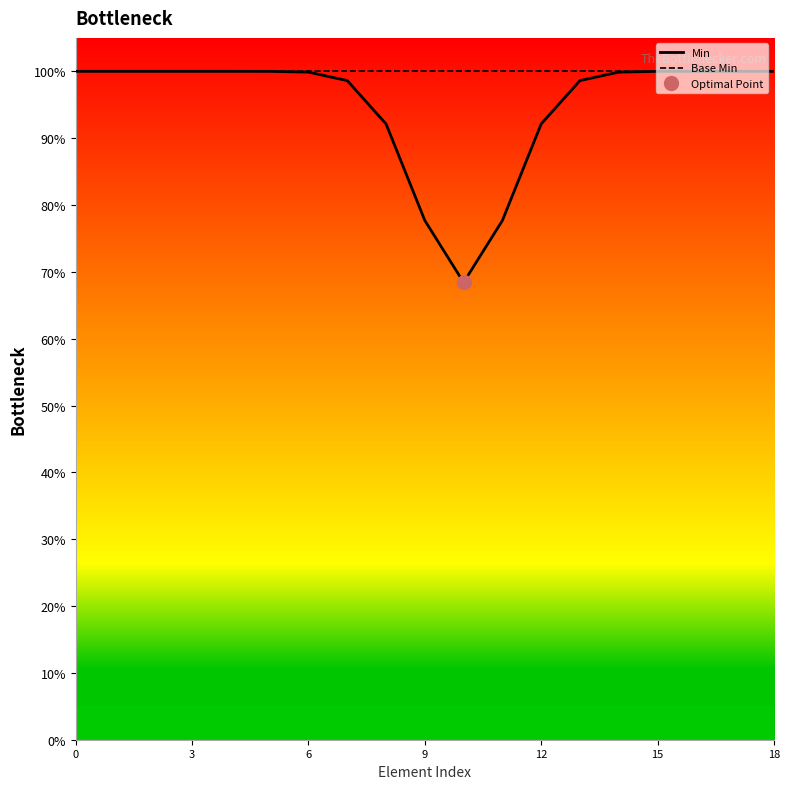

Reading left to right, list all the values displayed in this chart.

Min: 1.0	1.0	1.0	1.0	1.0	1.0	1.0	1.0	0.9	0.8	0.7	0.8	0.9	1.0	1.0	1.0	1.0	1.0	1.0
Base Min: 1.0	1.0	1.0	1.0	1.0	1.0	1.0	1.0	1.0	1.0	1.0	1.0	1.0	1.0	1.0	1.0	1.0	1.0	1.0